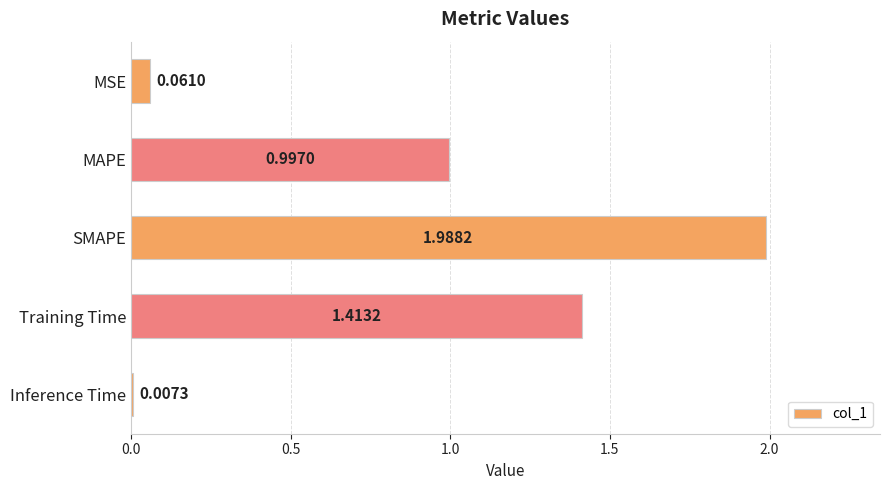

Rank the categories by value from highest to lowest.

SMAPE, Training Time, MAPE, MSE, Inference Time